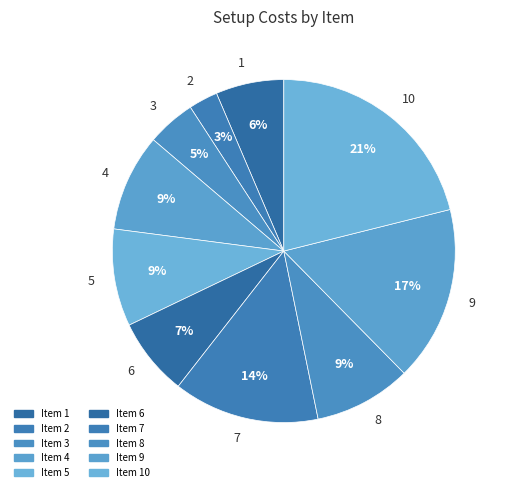

How many slices are in this pie chart?

10